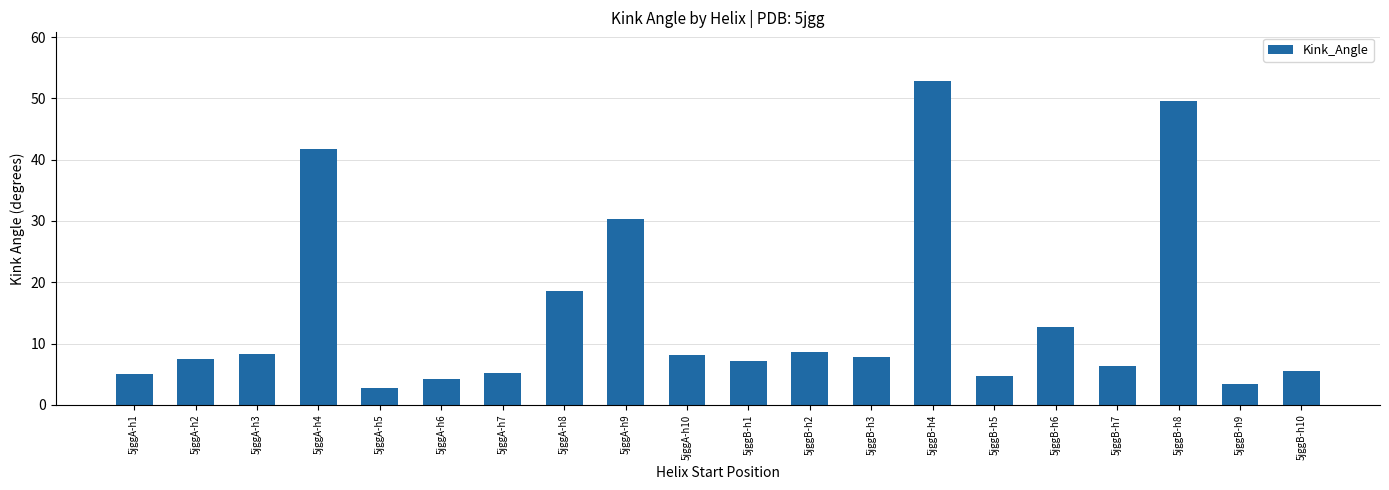

Does the chart contain any negative values?

No